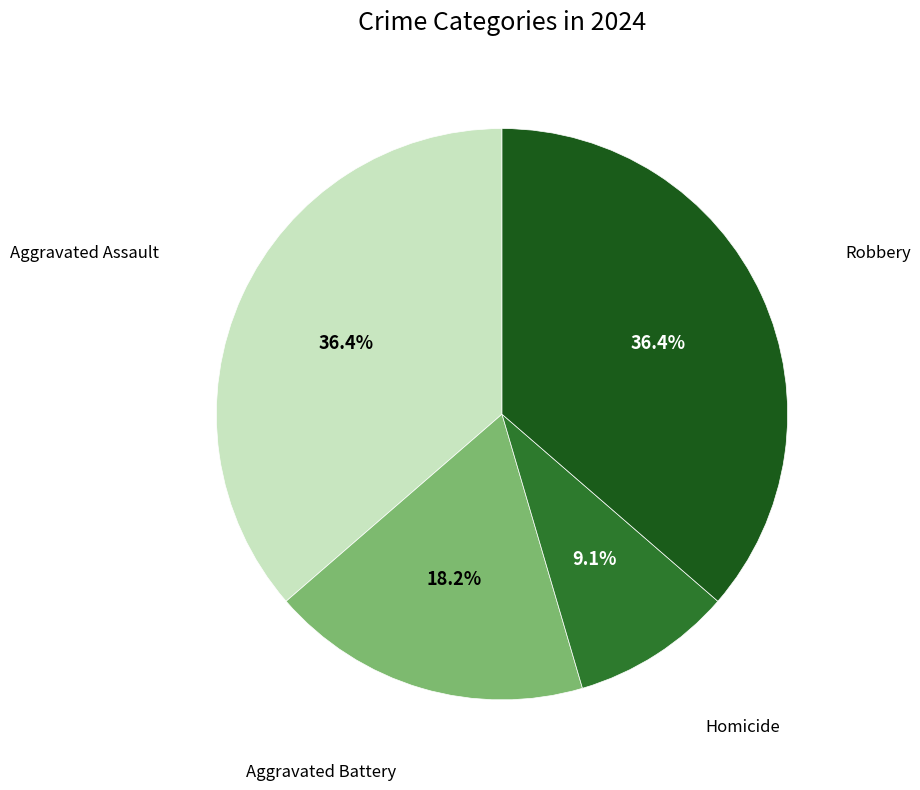

Count the number of slices in the pie.

4